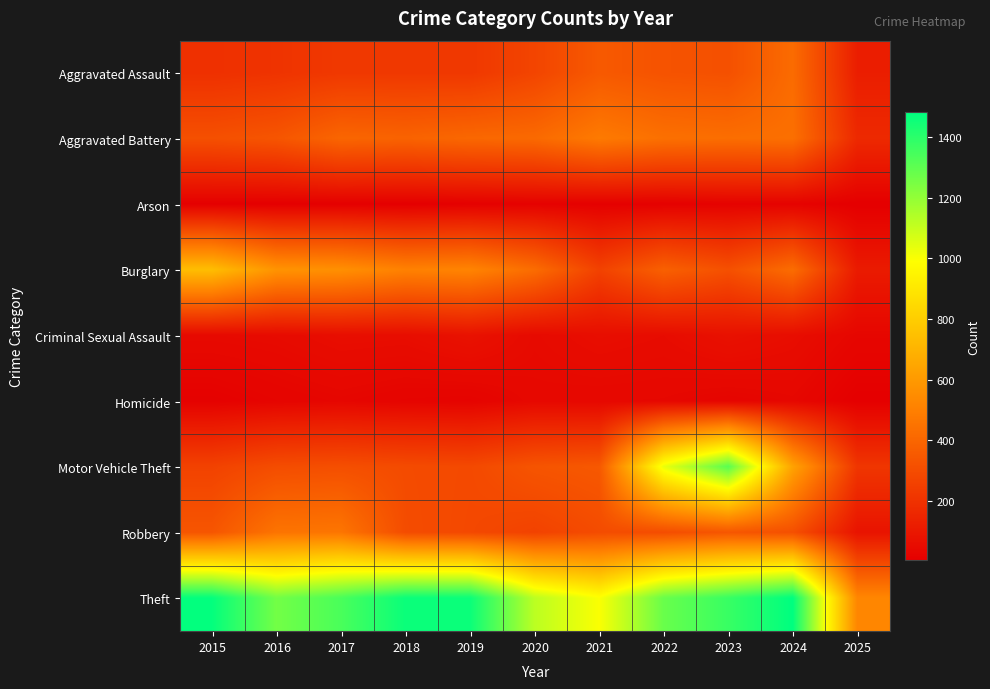

Reading right to left, extract all data points from this chart.

Aggravated Assault: 2025=124	2024=422	2023=318	2022=327	2021=352	2020=273	2019=223	2018=225	2017=225	2016=206	2015=194
Aggravated Battery: 2025=167	2024=438	2023=431	2022=439	2021=479	2020=415	2019=407	2018=389	2017=400	2016=336	2015=316
Arson: 2025=6	2024=20	2023=19	2022=12	2021=12	2020=17	2019=12	2018=7	2017=10	2016=7	2015=9
Burglary: 2025=111	2024=427	2023=316	2022=379	2021=261	2020=425	2019=517	2018=506	2017=562	2016=576	2015=738
Criminal Sexual Assault: 2025=33	2024=60	2023=74	2022=55	2021=62	2020=48	2019=77	2018=60	2017=62	2016=50	2015=46
Homicide: 2025=8	2024=36	2023=28	2022=37	2021=38	2020=41	2019=22	2018=25	2017=33	2016=26	2015=15
Motor Vehicle Theft: 2025=215	2024=635	2023=1310	2022=1031	2021=348	2020=333	2019=290	2018=298	2017=312	2016=304	2015=263
Robbery: 2025=84	2024=315	2023=340	2022=304	2021=300	2020=263	2019=287	2018=301	2017=460	2016=454	2015=337
Theft: 2025=526	2024=1482	2023=1373	2022=1279	2021=998	2020=1120	2019=1459	2018=1461	2017=1339	2016=1259	2015=1474